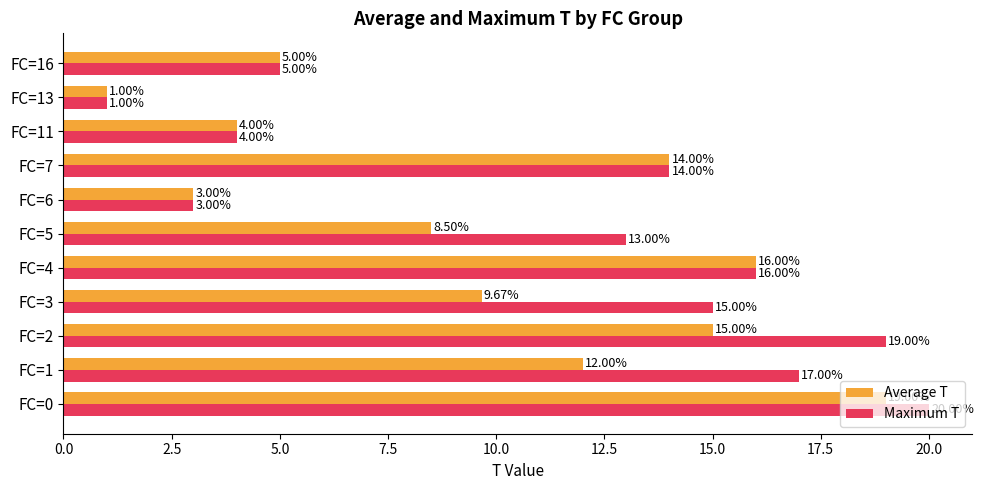

Which series has the largest total across all categories?

Maximum T